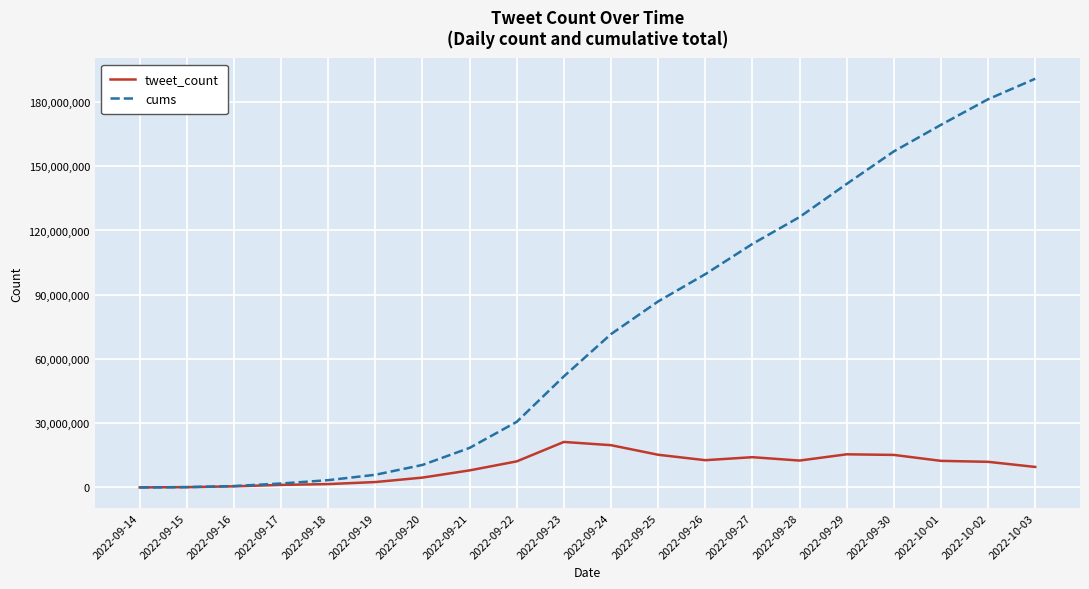

What are all the series names shown in the legend?

tweet_count, cums